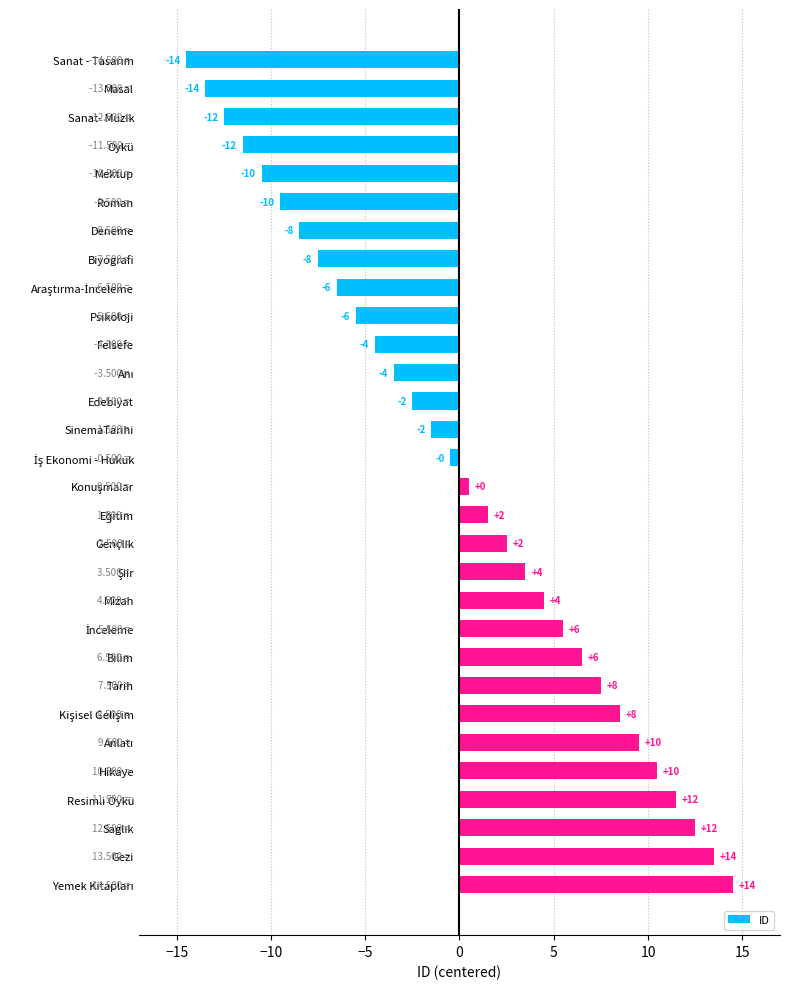

Does the chart contain any negative values?

Yes